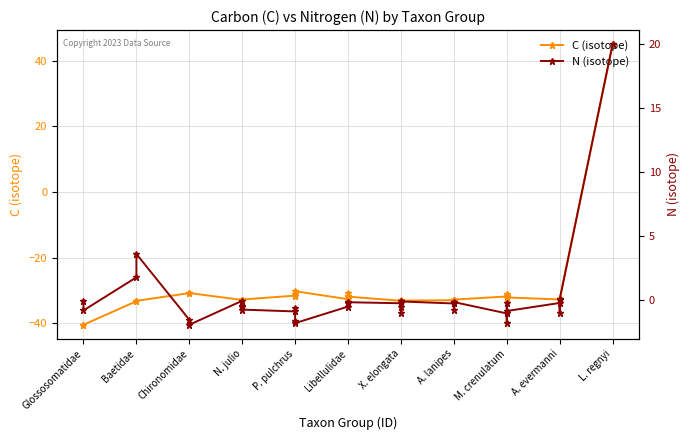

Reading left to right, list all the values displayed in this chart.

C (isotope): -40.4	-40.4	-33.2	-33.1	-30.8	-30.7	-32.8	-33.0	-33.0	-32.7	-31.5	-31.5	-31.2	-30.2	-32.6	-30.7	-31.5	-31.8	-33.1	-33.0	-32.9	-33.0	-32.9	-32.9	-32.9	-32.7	-31.8	-32.2	-30.9	-32.1	-32.7	-32.6	-32.5	-32.6	45.0
N (isotope): -0.0	-0.8	1.8	3.6	-1.5	-1.9	-0.0	-0.5	-0.5	-0.7	-0.9	-0.6	-1.6	-1.8	-0.5	-0.2	-0.2	-0.1	-0.2	-0.5	-1.0	-0.1	-0.2	-0.8	-0.2	-0.1	-1.0	-0.2	-1.7	-0.8	-0.2	0.0	-1.0	0.1	20.0